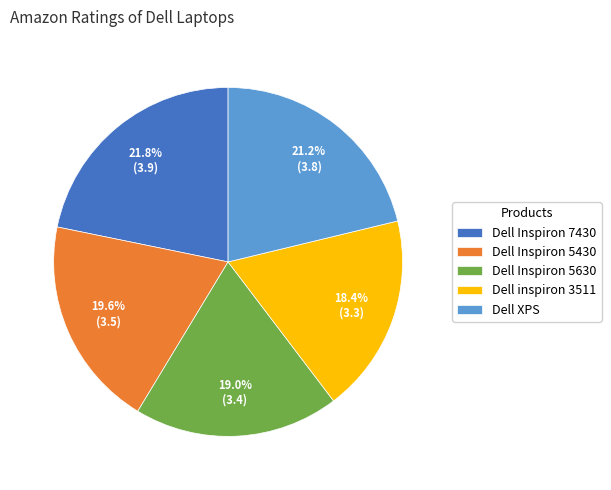

To the nearest percent, what percentage of the pie is Dell Inspiron 5430?

20%